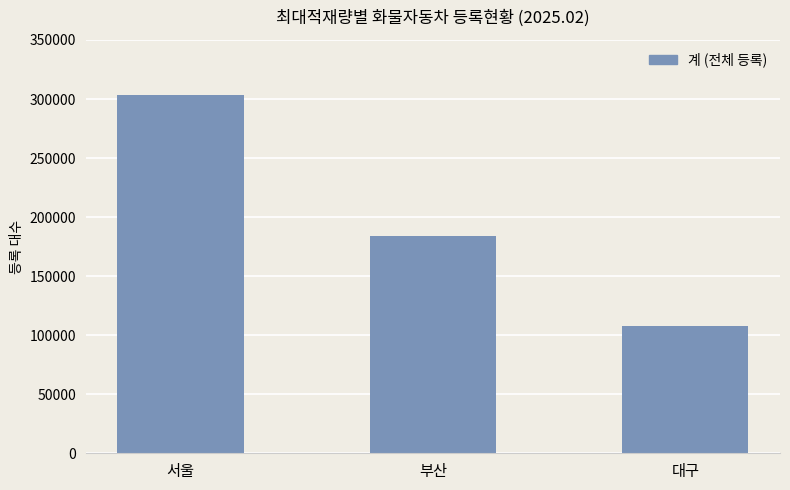

Reading left to right, transcribe all the data shown in this chart.

303717	183716	107822